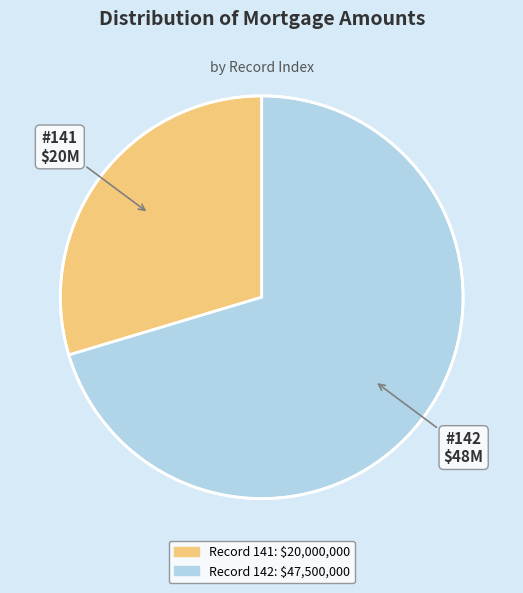

Does any single category account for the majority?

Yes